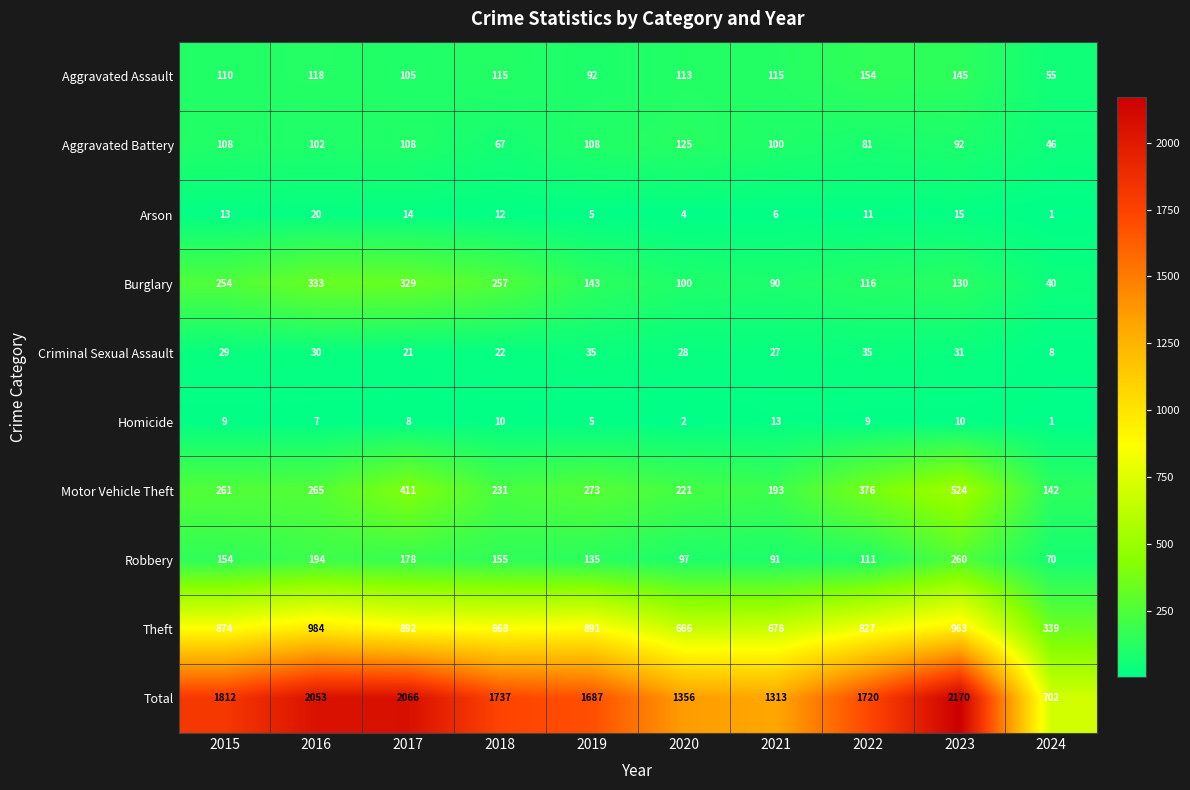

What is the difference between the highest and lowest values at 2021?

1307